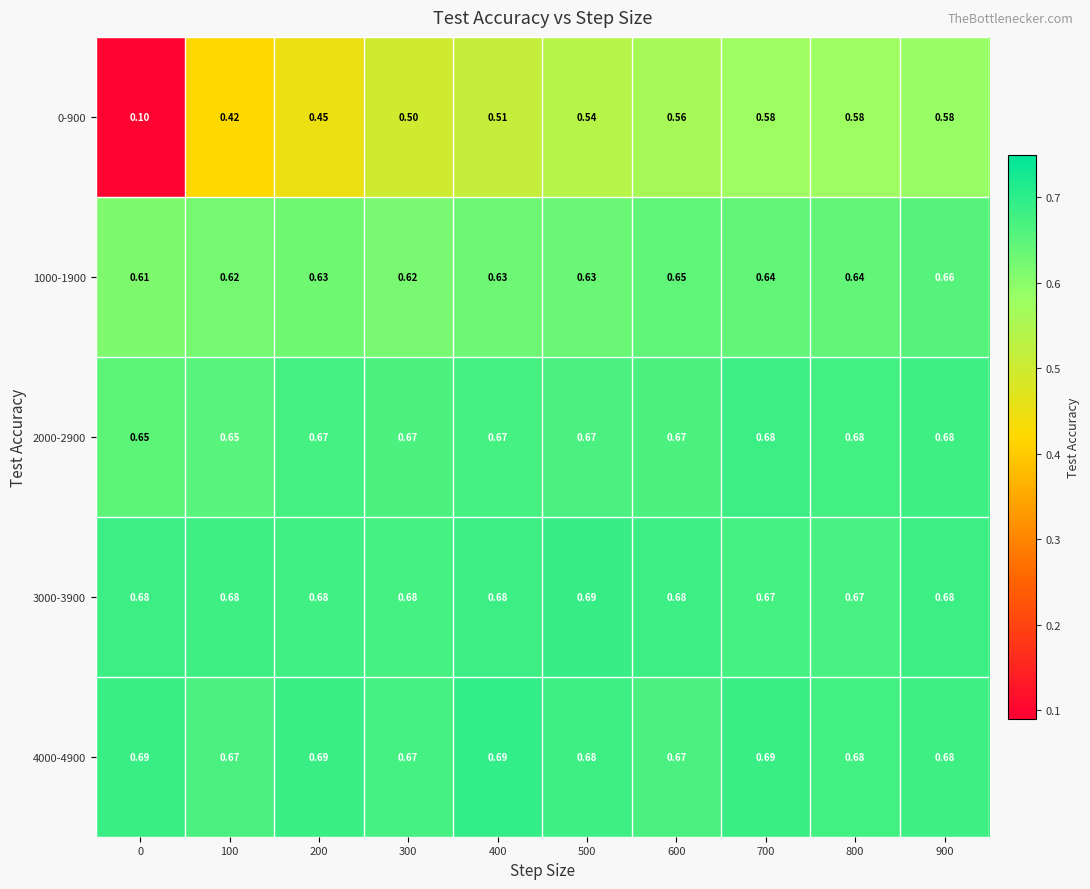

What is the minimum value shown in the chart?

0.1